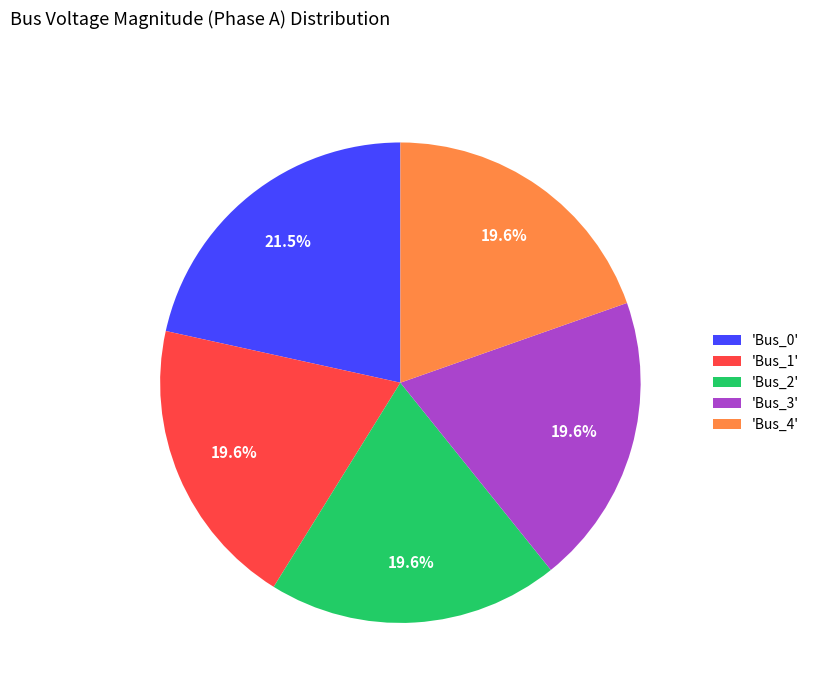

Do 'Bus_2' and 'Bus_1' together represent more than half of the pie?

No